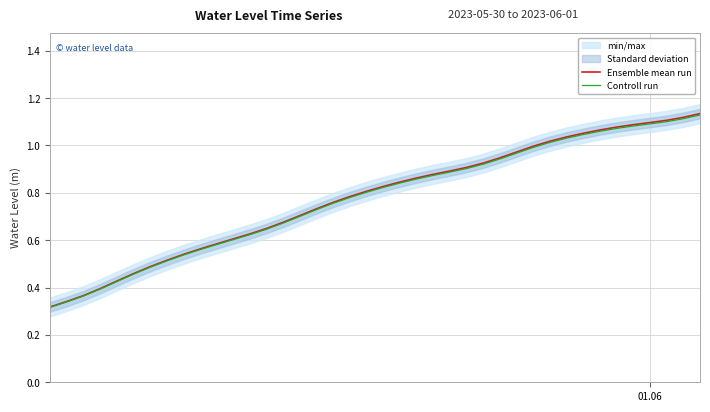

What is the average value of the Controll run series?

0.8